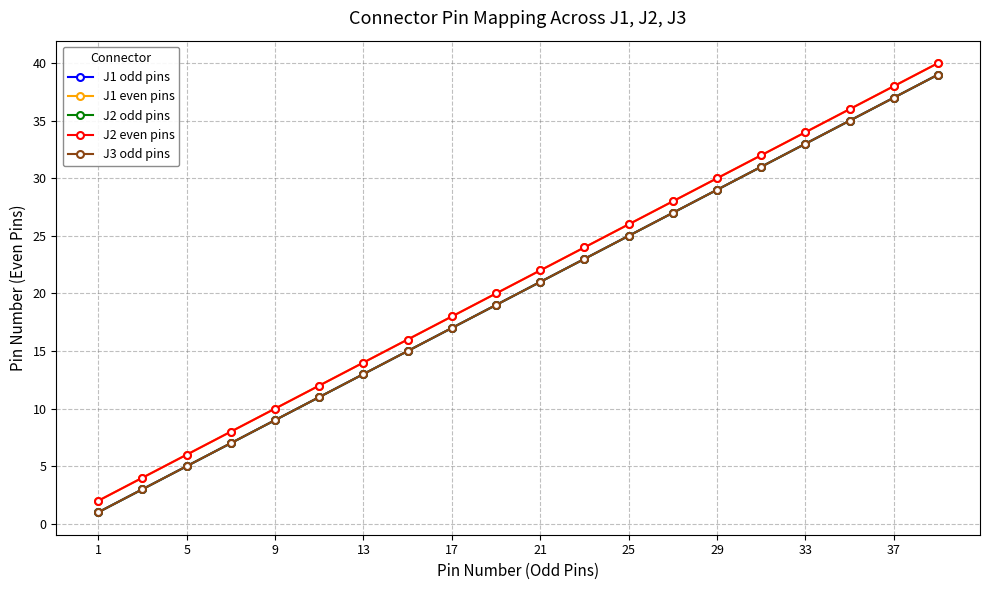

What is the value of the J3 odd pins point at the 3rd from the left?

5